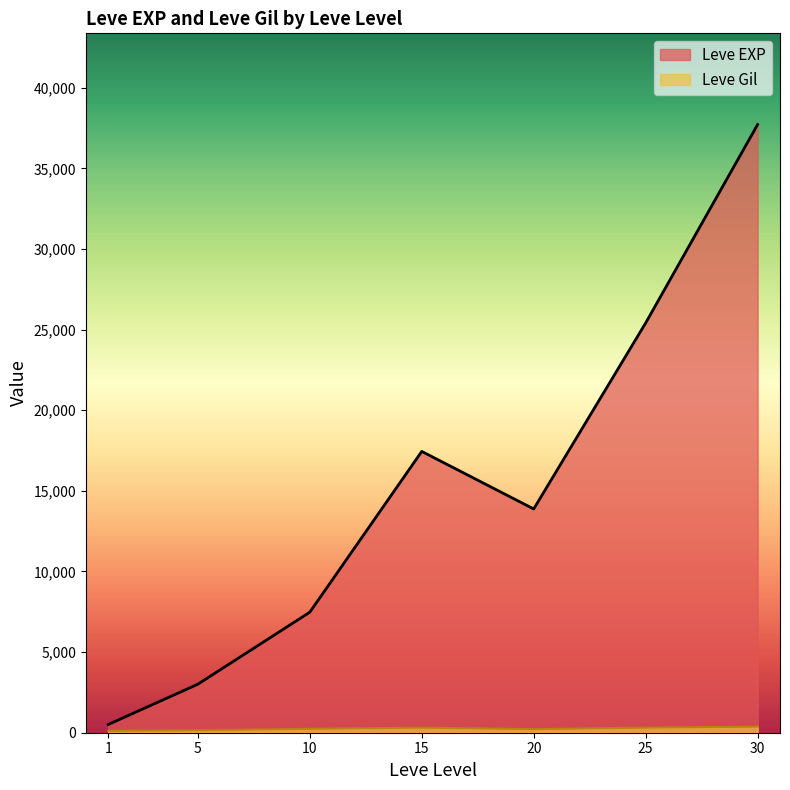

Is the value of Leve EXP at 15 greater than the value of Leve Gil at 15?

Yes